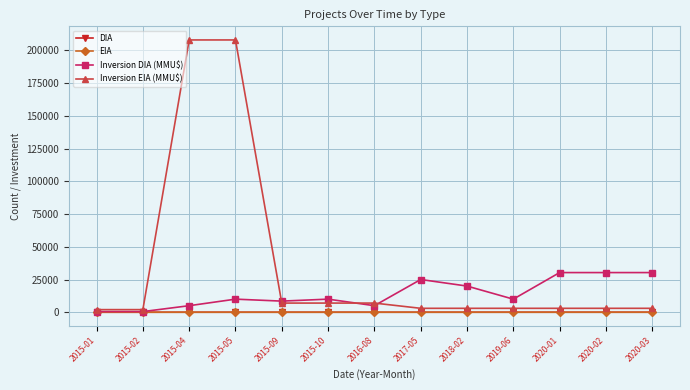

Which series has the widest spread of values?

Inversion EIA (MMU$)